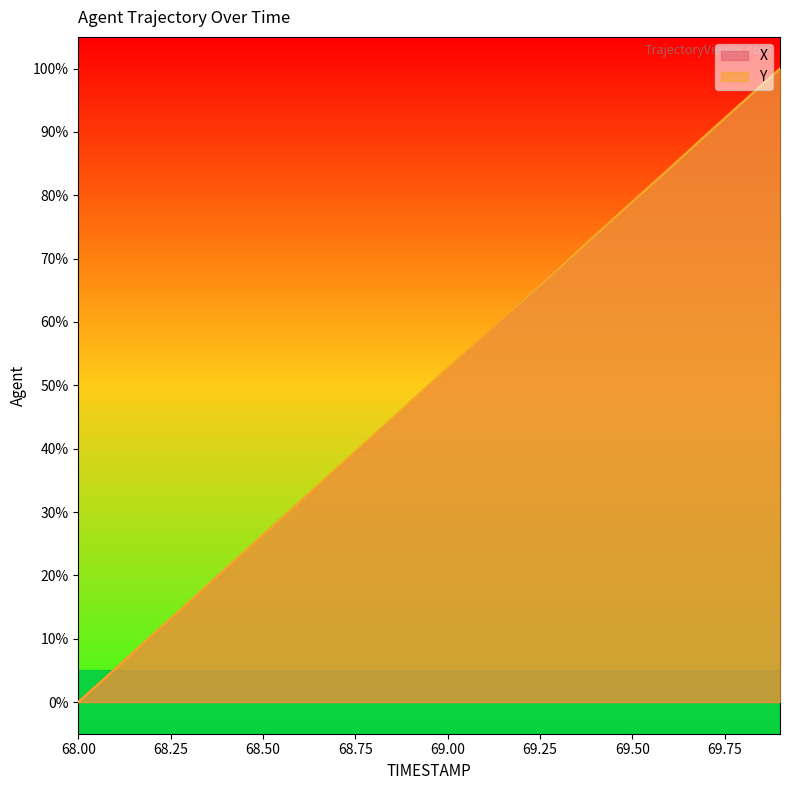

What is the highest value of the Y series?

100.0